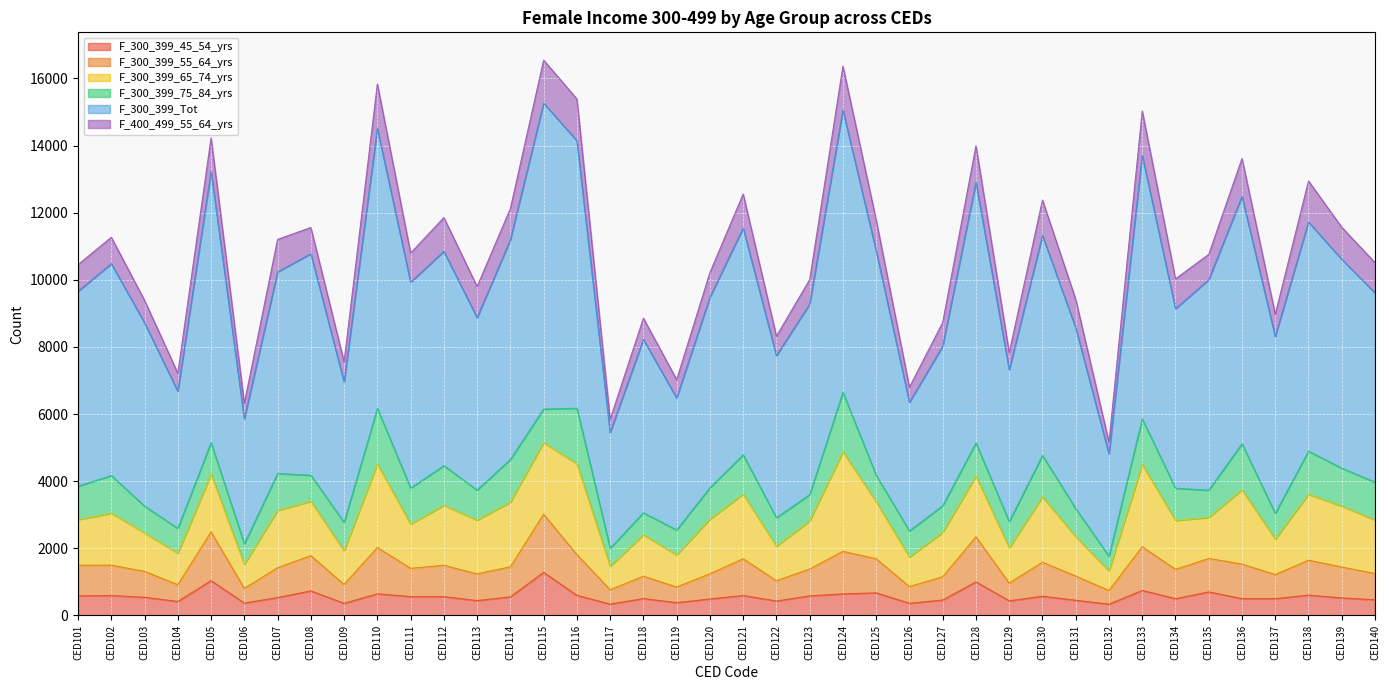

What is the total value across all series at CED133?

15030